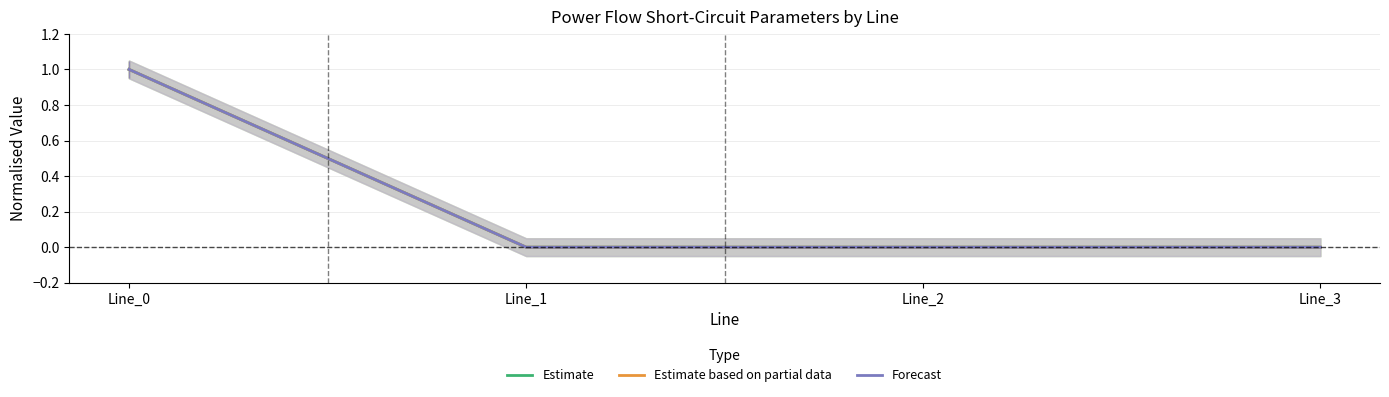

What is the value of the Estimate based on partial data point at the 1st from the left?

1